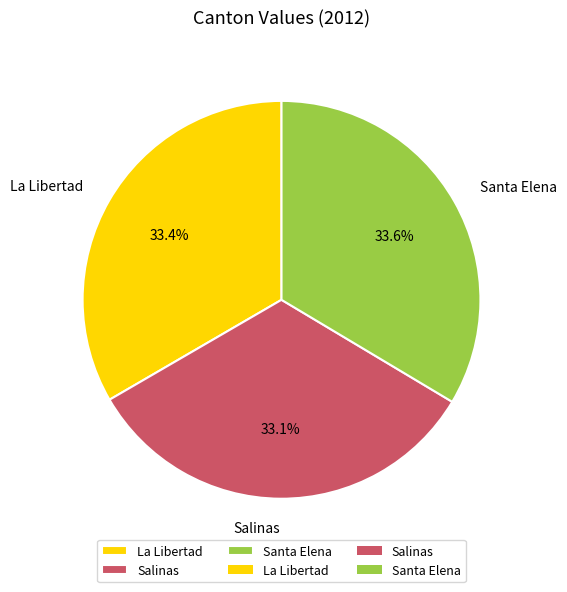

Does La Libertad account for over 50% of the chart?

No